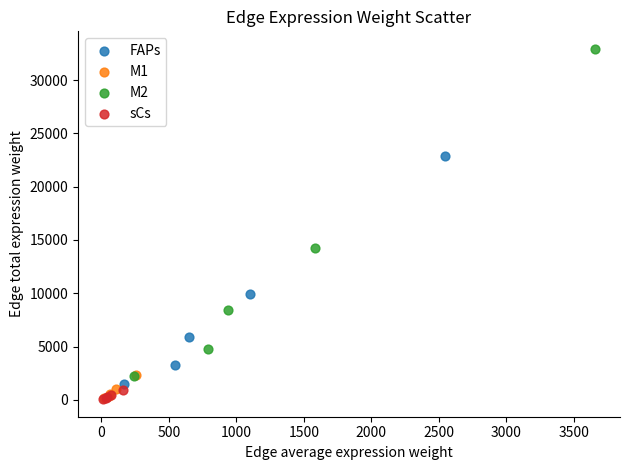

Which series reaches the maximum Y coordinate?

M2